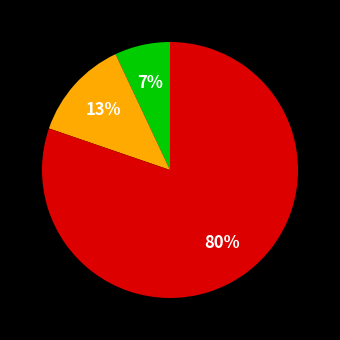

To the nearest percent, what is the difference between the largest and smallest slice percentages?

73%